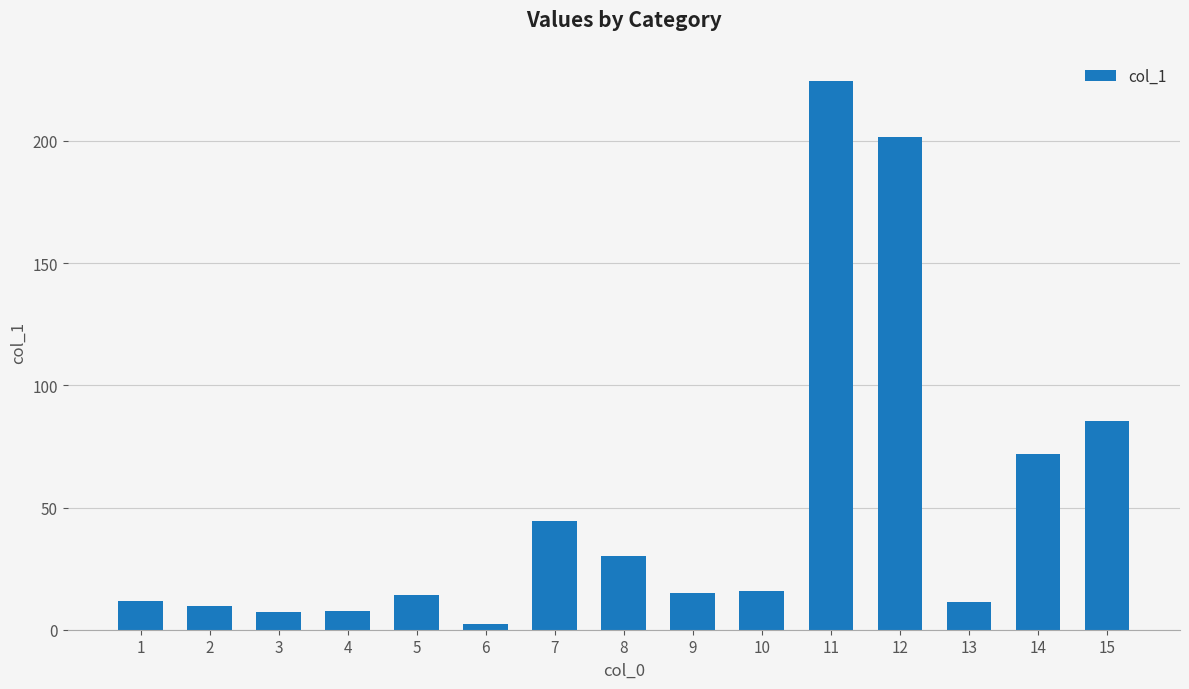

What is the value of the 9th bar from the left?

14.9